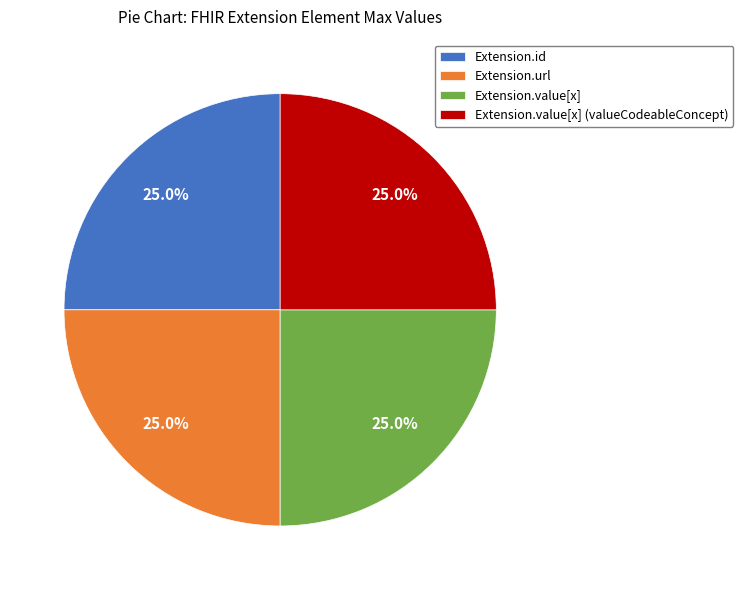

Is there any slice that represents more than half of the pie?

No